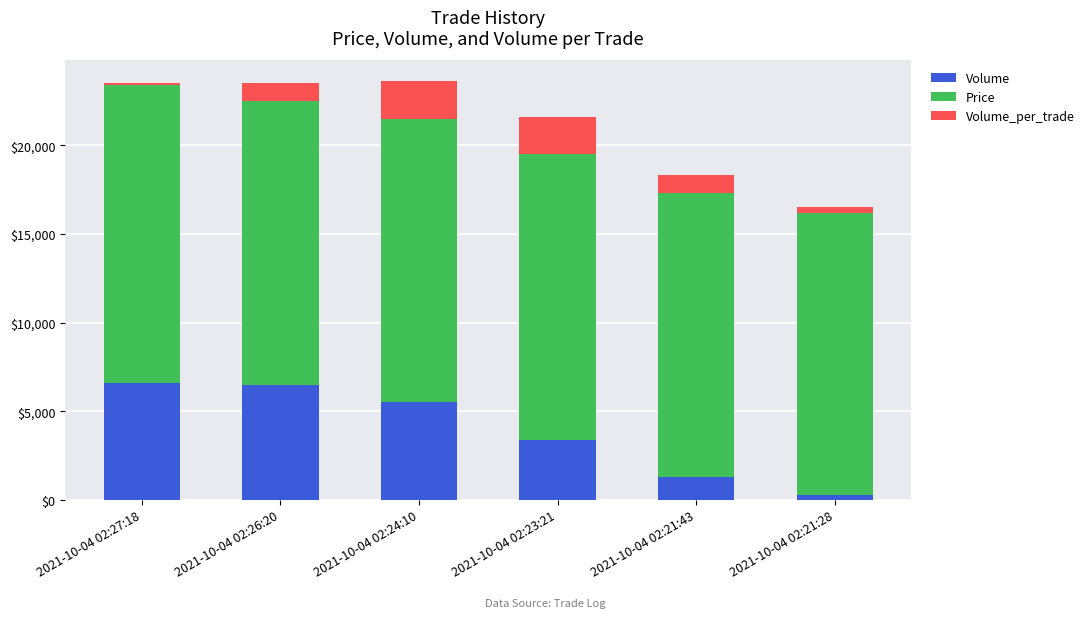

What is the highest value of the Volume series?

6600